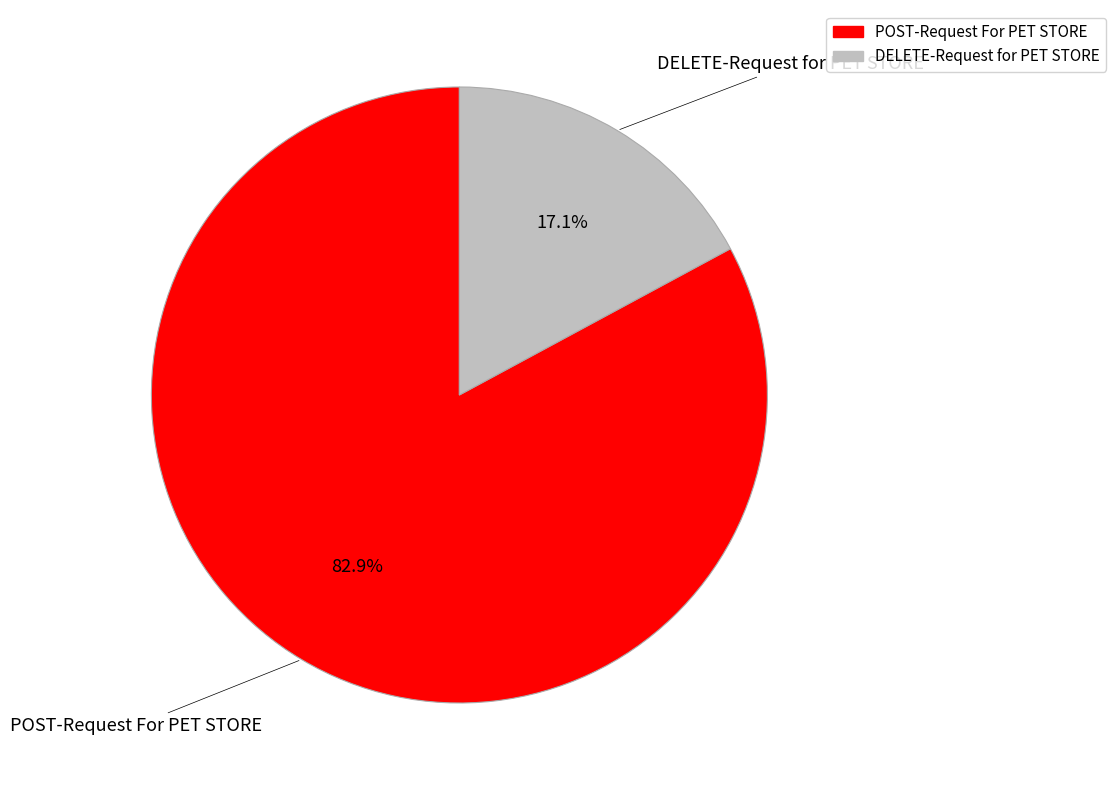

Count the number of slices in the pie.

2